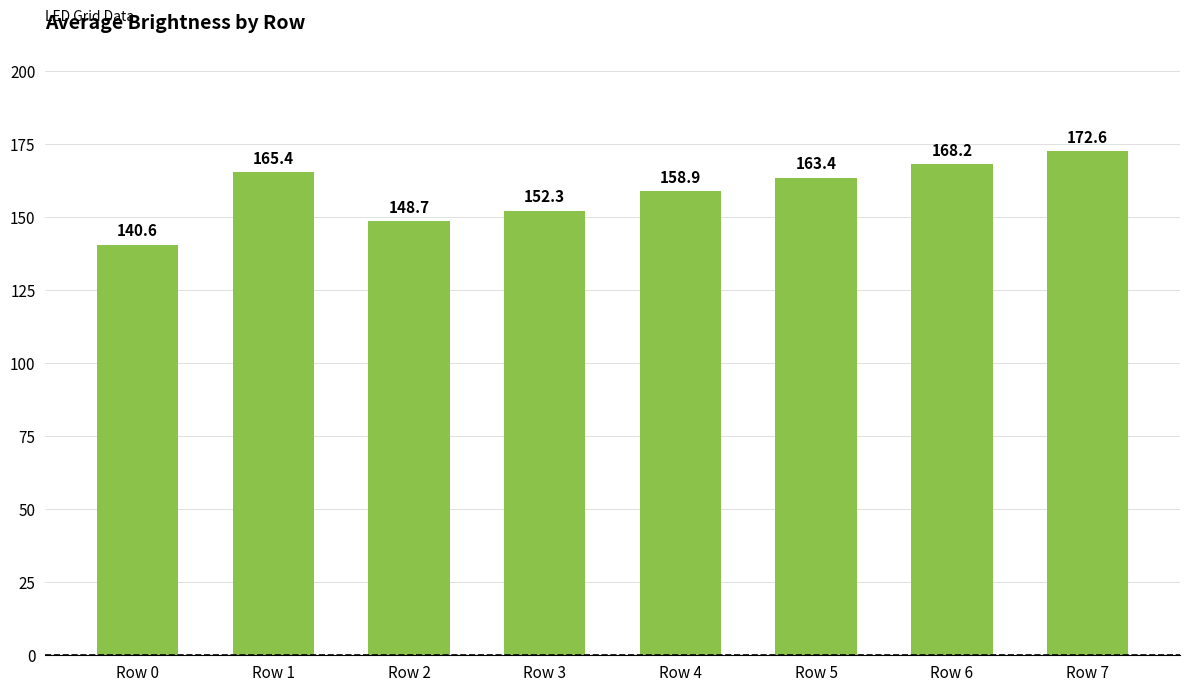

Which has a higher value, Row 4 or Row 0?

Row 4